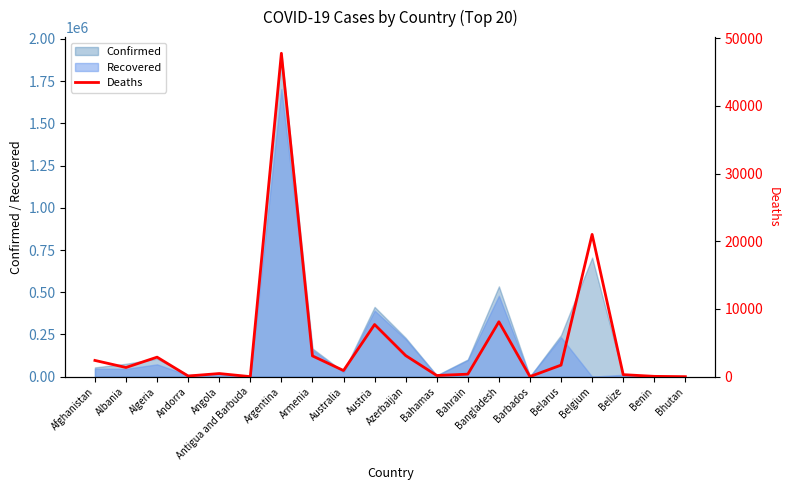

What is the sum of all values?

101536